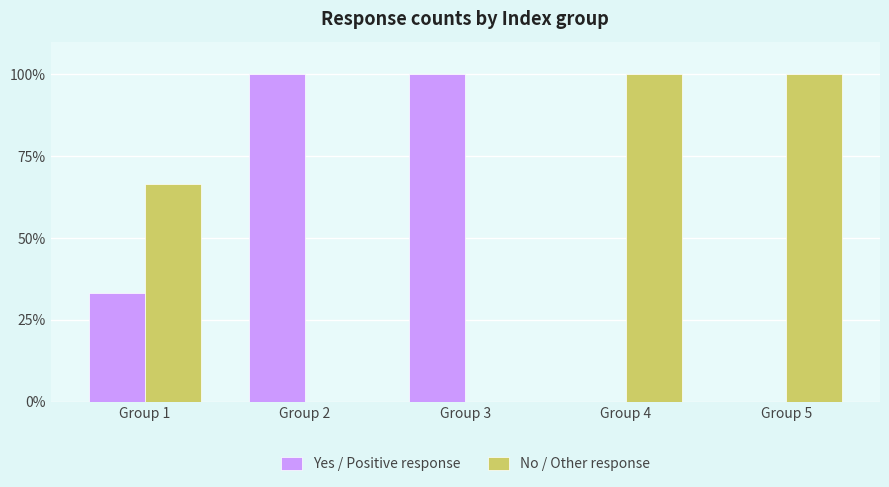

Which series has the largest total across all categories?

No / Other response